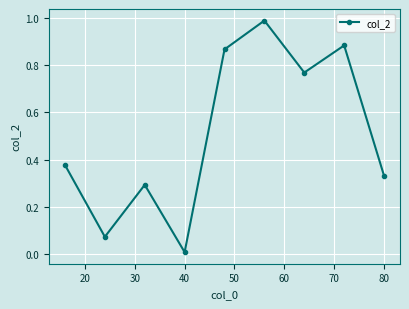

Does the chart display data point markers on the line(s)?

Yes